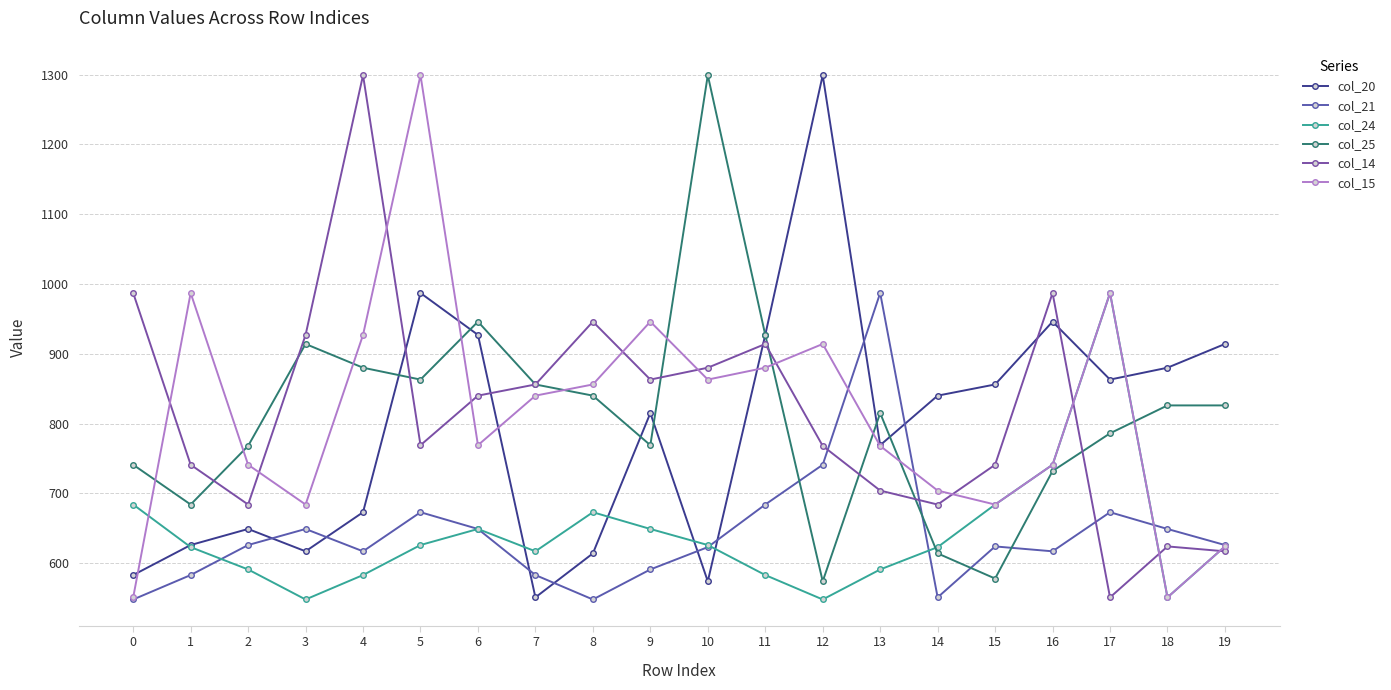

What is the average value of the col_24 series?

640